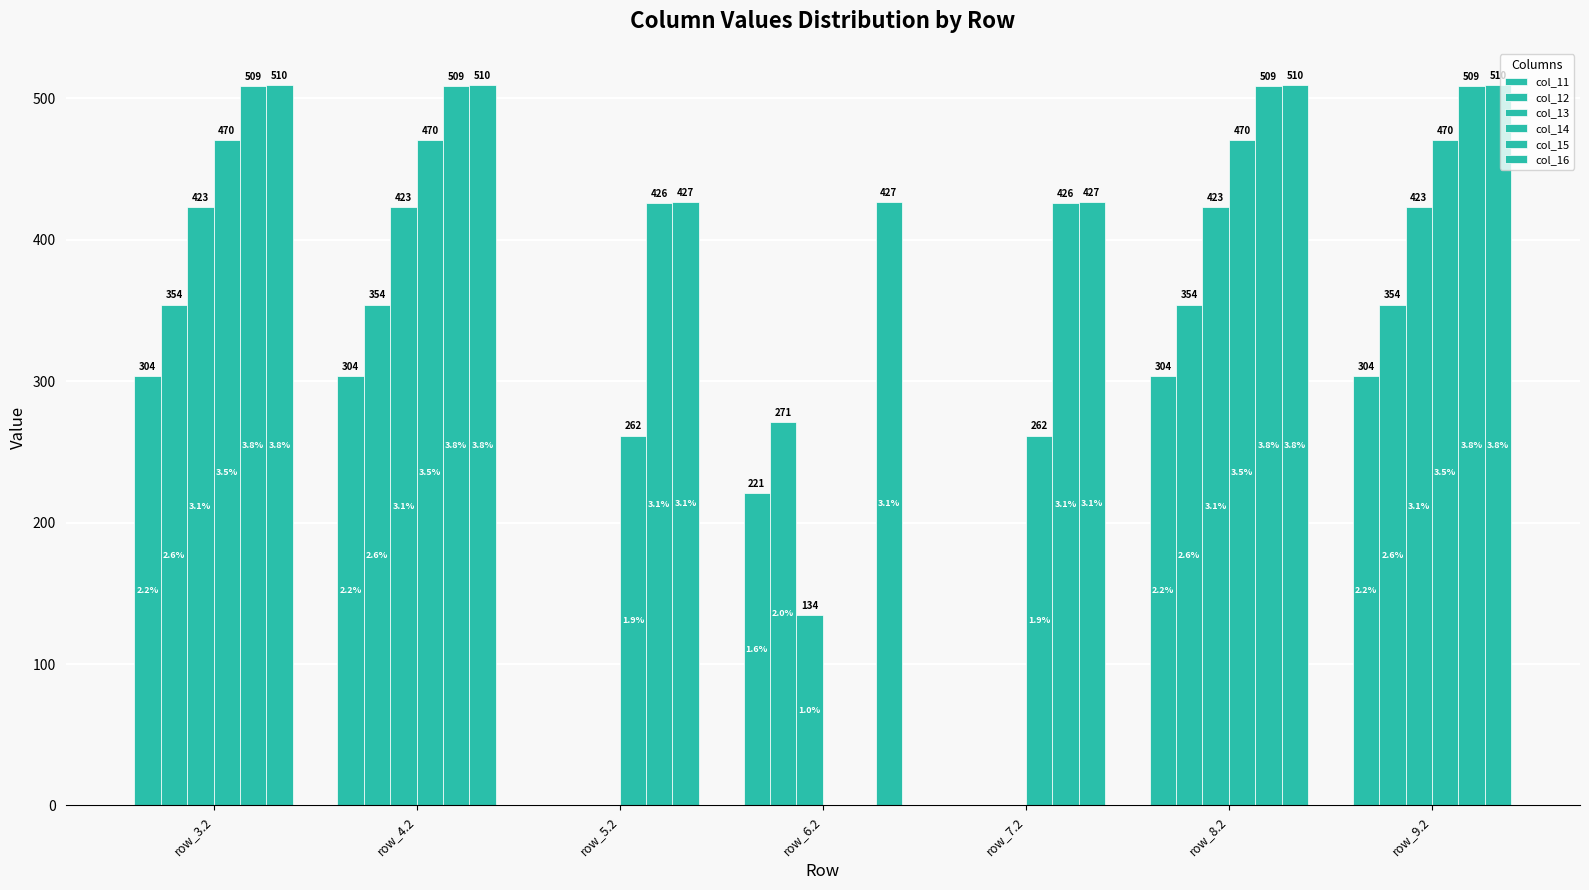

How many series are shown in this chart?

6